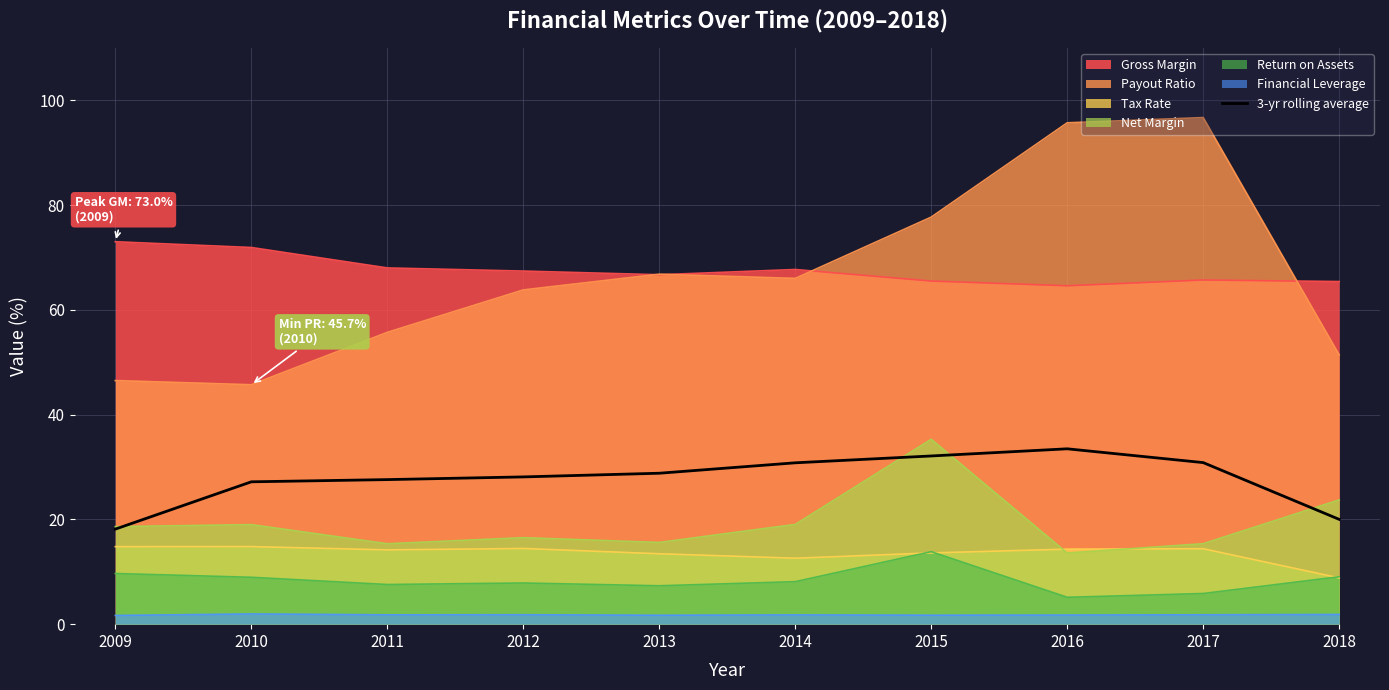

How many data points are less than 28?

4